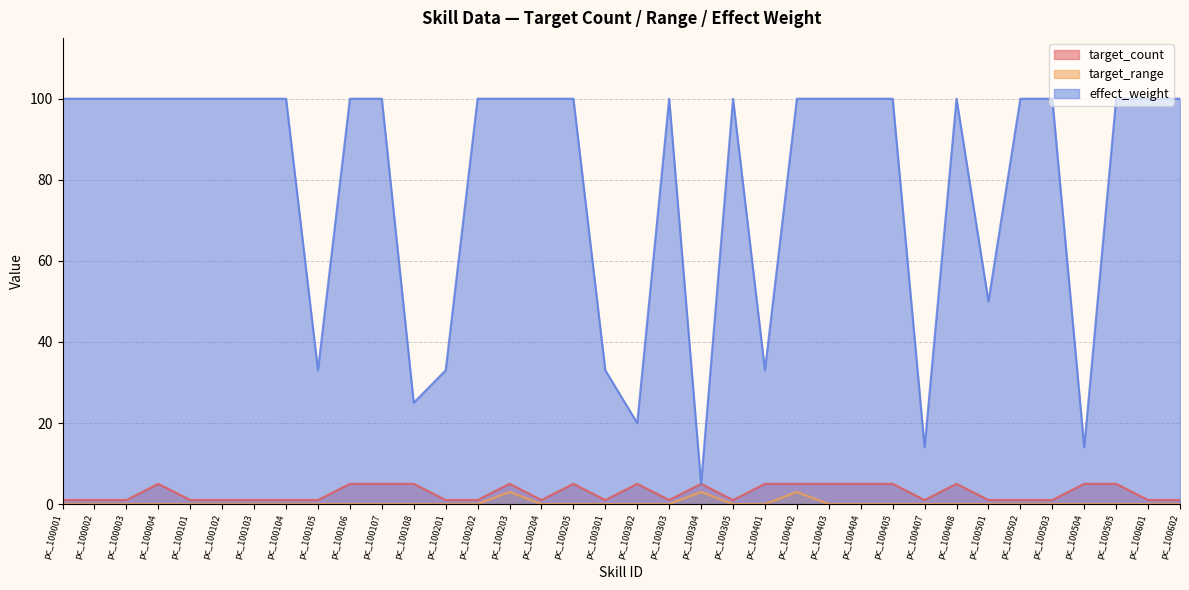

The value of effect_weight at pc_100202 is 139. True or false?

False